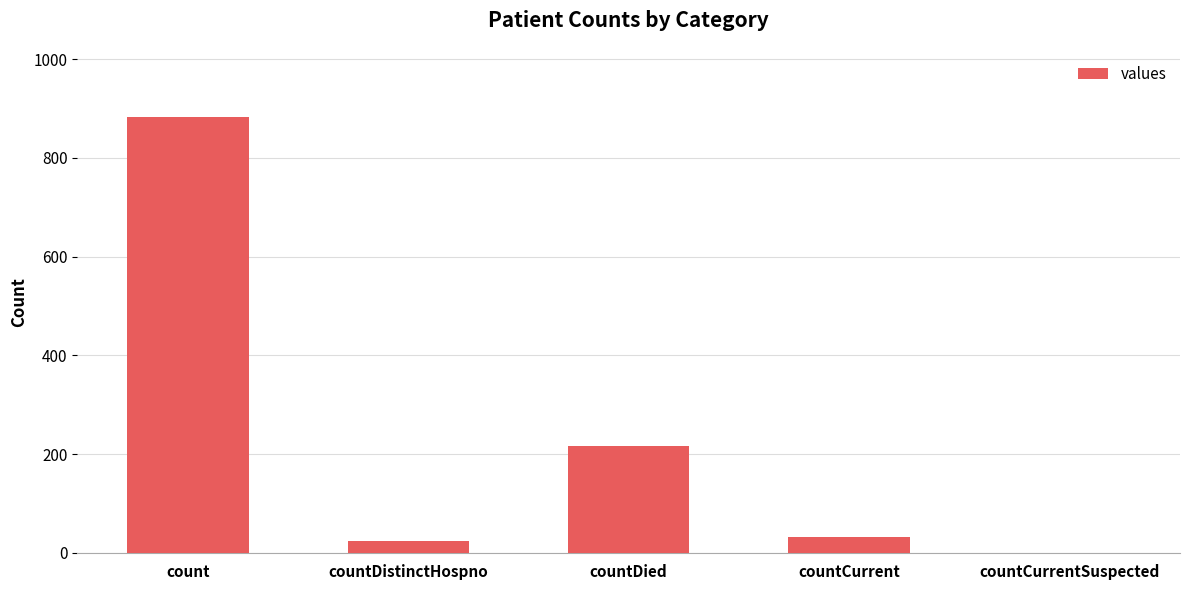

Which category has the highest value across all series?

count